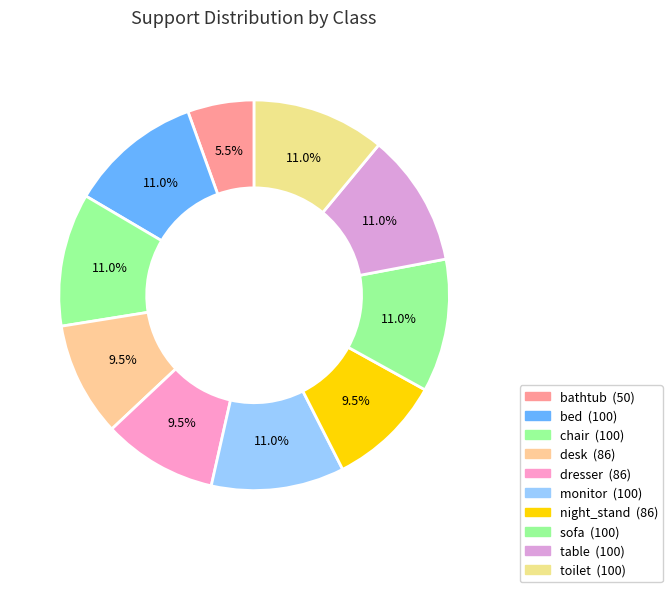

Which has a higher value, bed or sofa?

bed